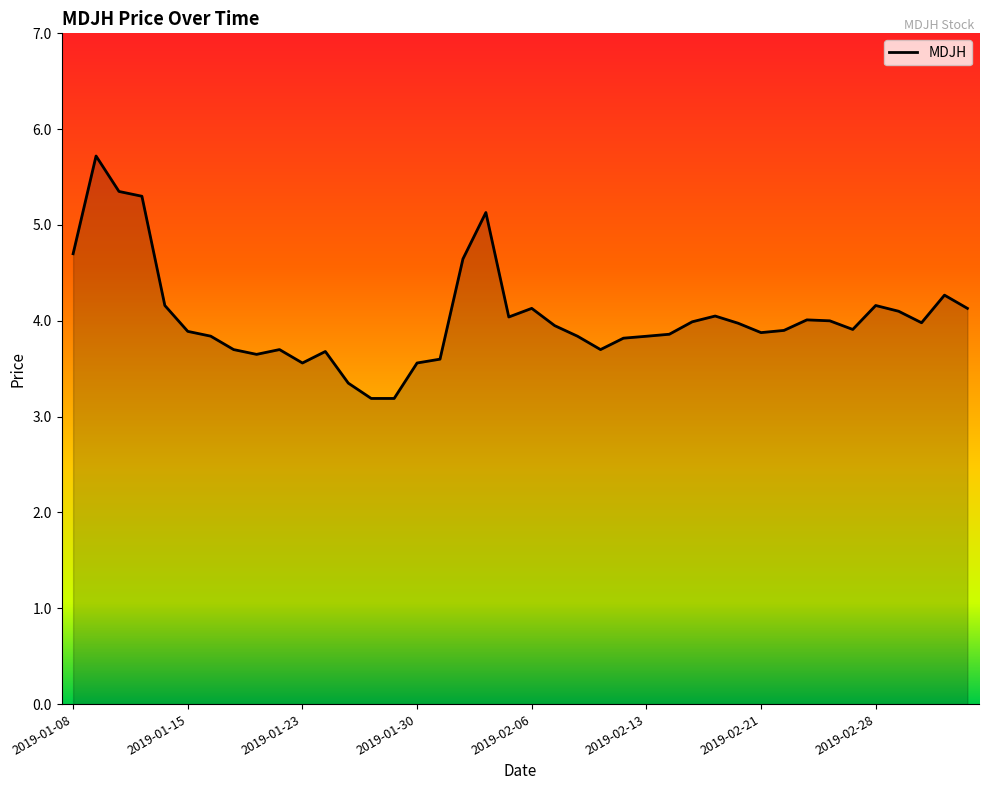

What is the minimum value shown in the chart?

3.2